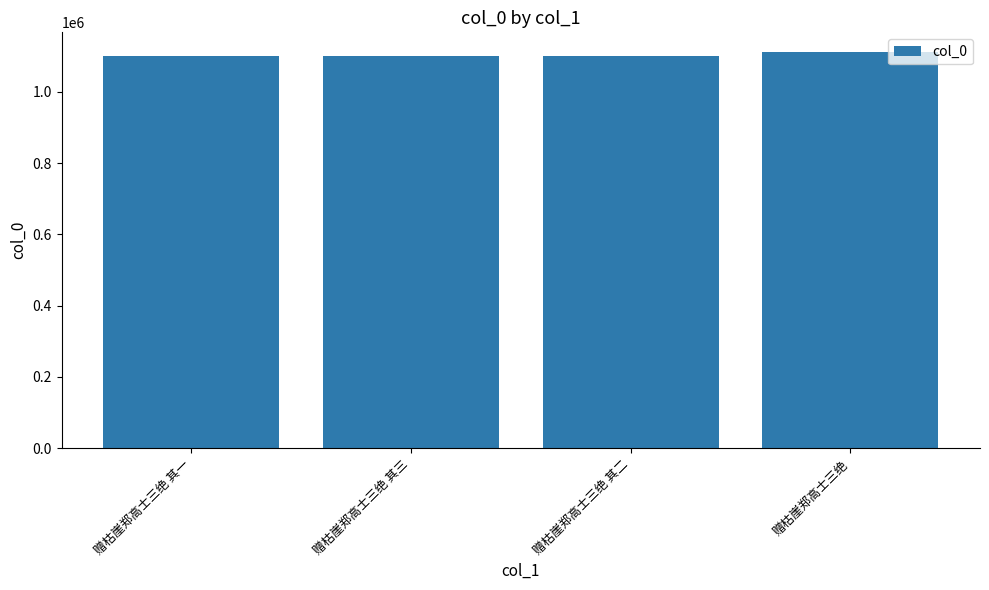

The chart shows a value of 1101943 at 赠枯崖郑高士三绝 其二. True or false?

True